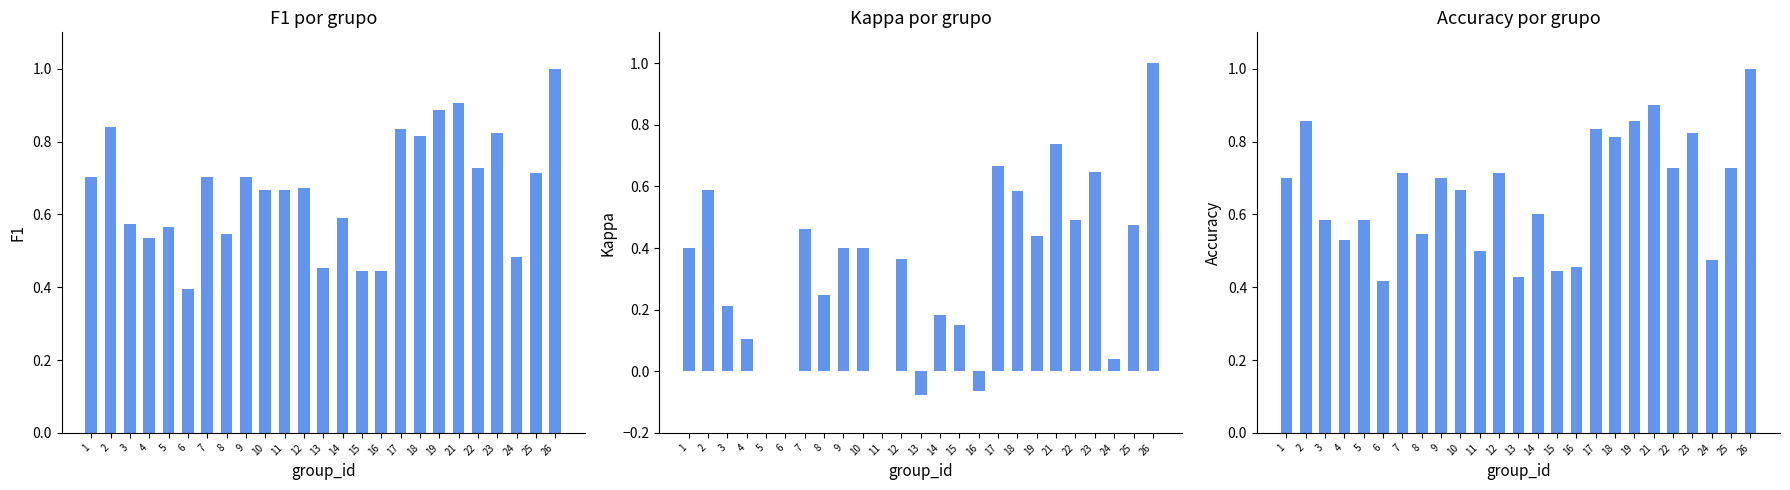

What is the sum of the kappa values at 21 and 24?

0.8